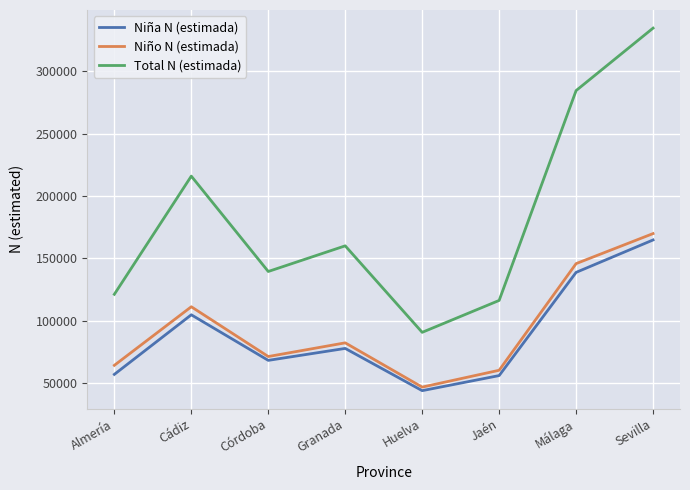

List the series in order of their peak value, lowest first.

Niña N (estimada), Niño N (estimada), Total N (estimada)